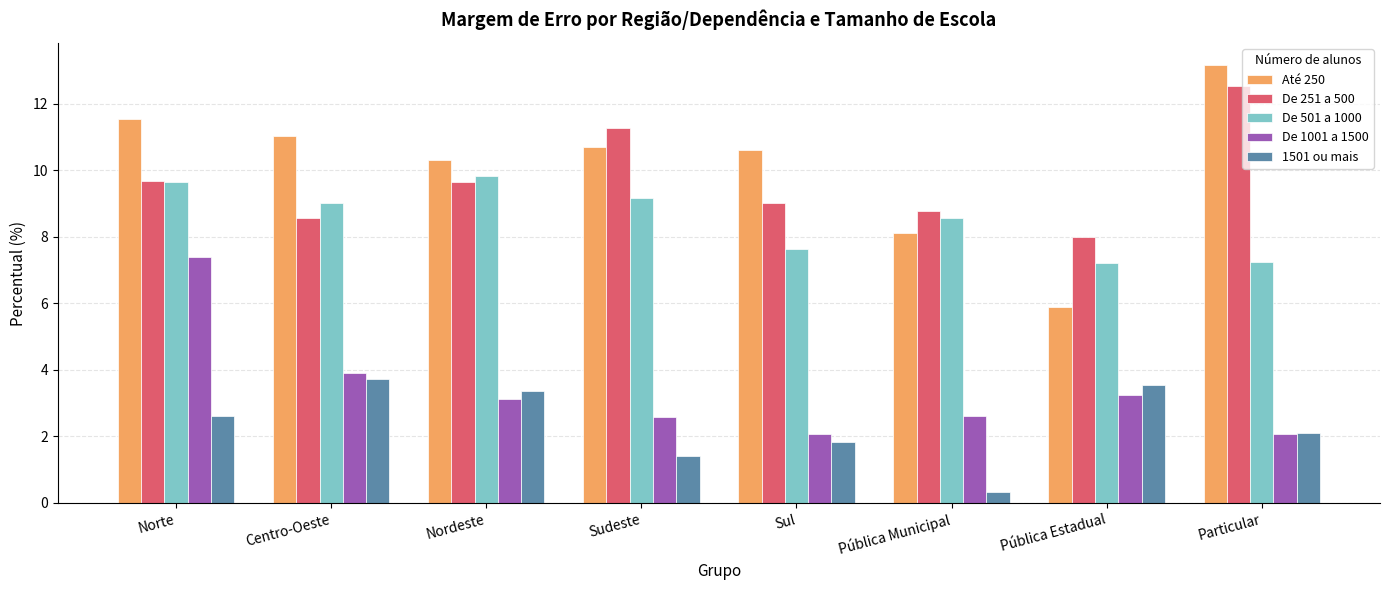

At which label is De 1001 a 1500 closest to 4?

Centro-Oeste